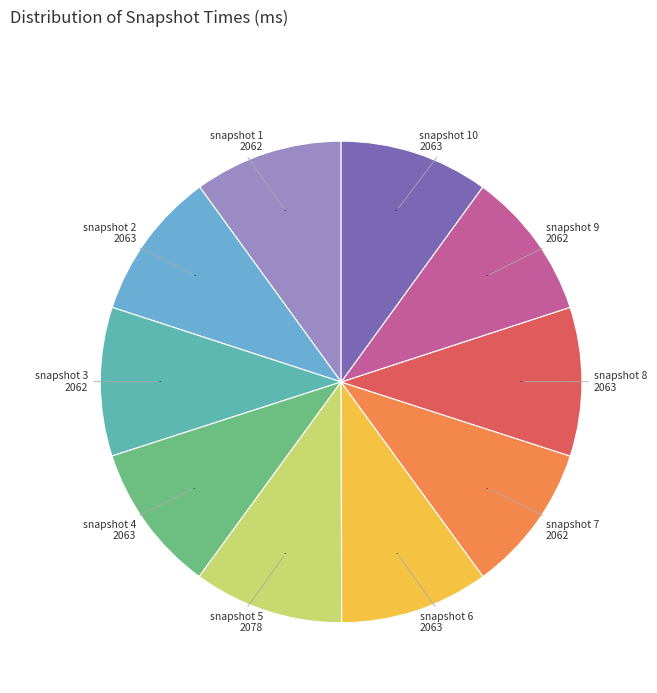

Do snapshot 2 and snapshot 6 together represent more than half of the pie?

No